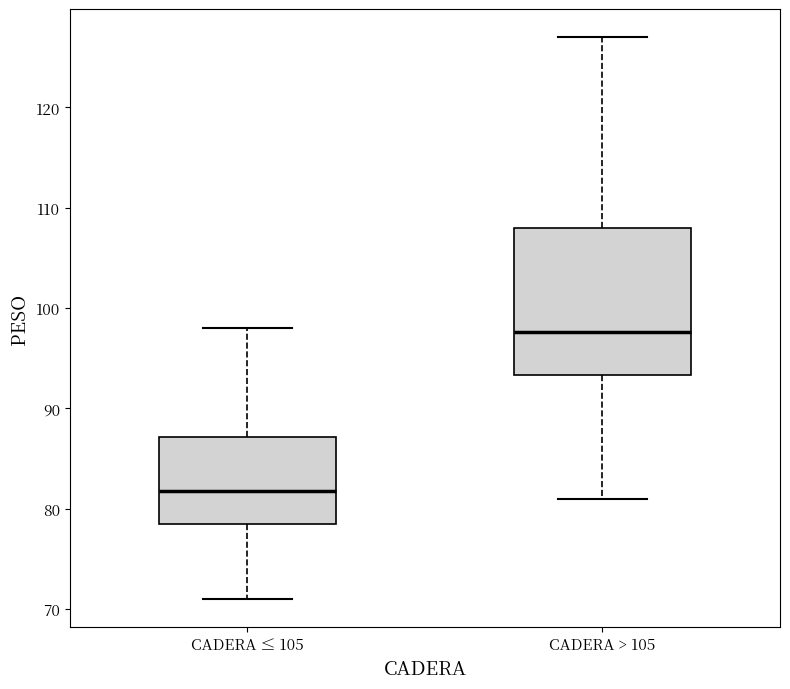

Reading left to right, read every box against the y-axis: the position of its median line, the range the box covers, and the ends of its whiskers. The values are not printed on the chart, so give them approximately, as read against the axis.

CADERA ≤ 105: median 82, box 79 to 87, whiskers 71 to 98
CADERA > 105: median 98, box 93 to 108, whiskers 81 to 127